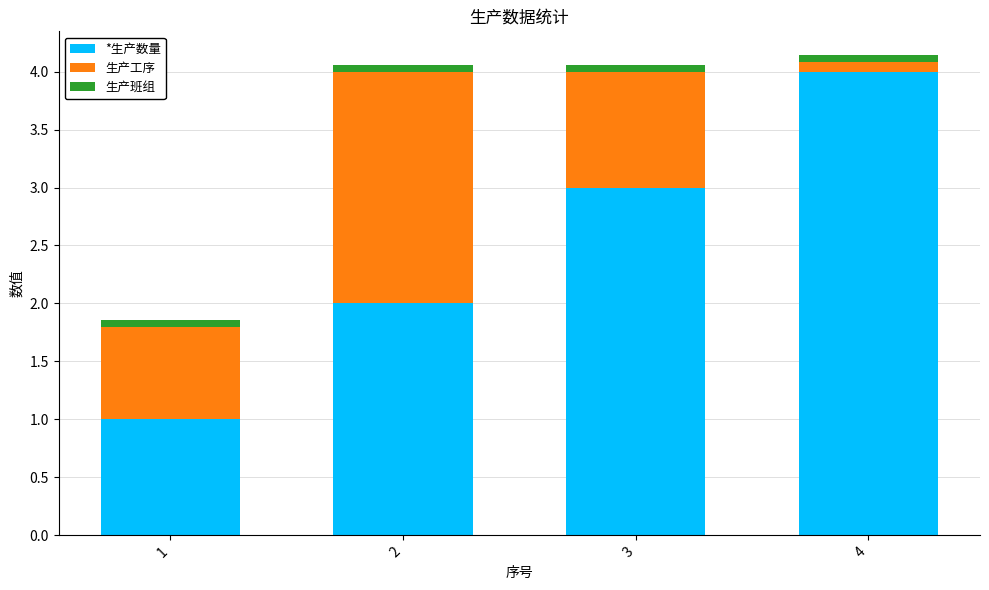

What is the minimum value for *生产数量?

1.0